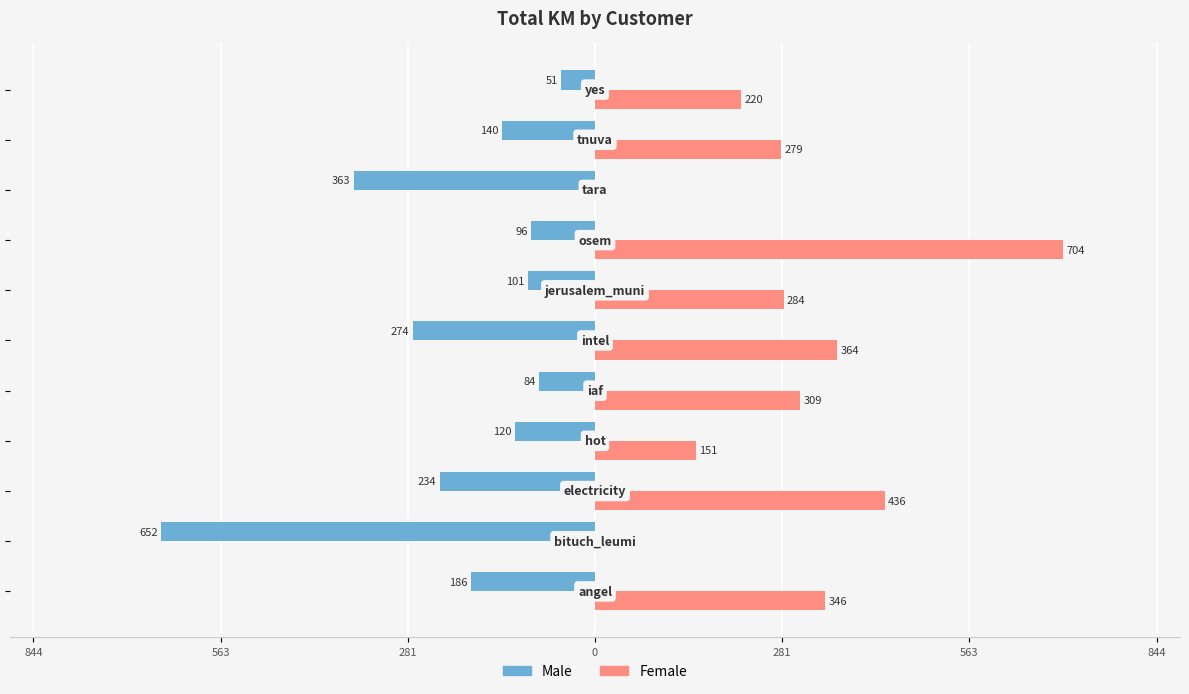

Which series has the largest total across all categories?

Female